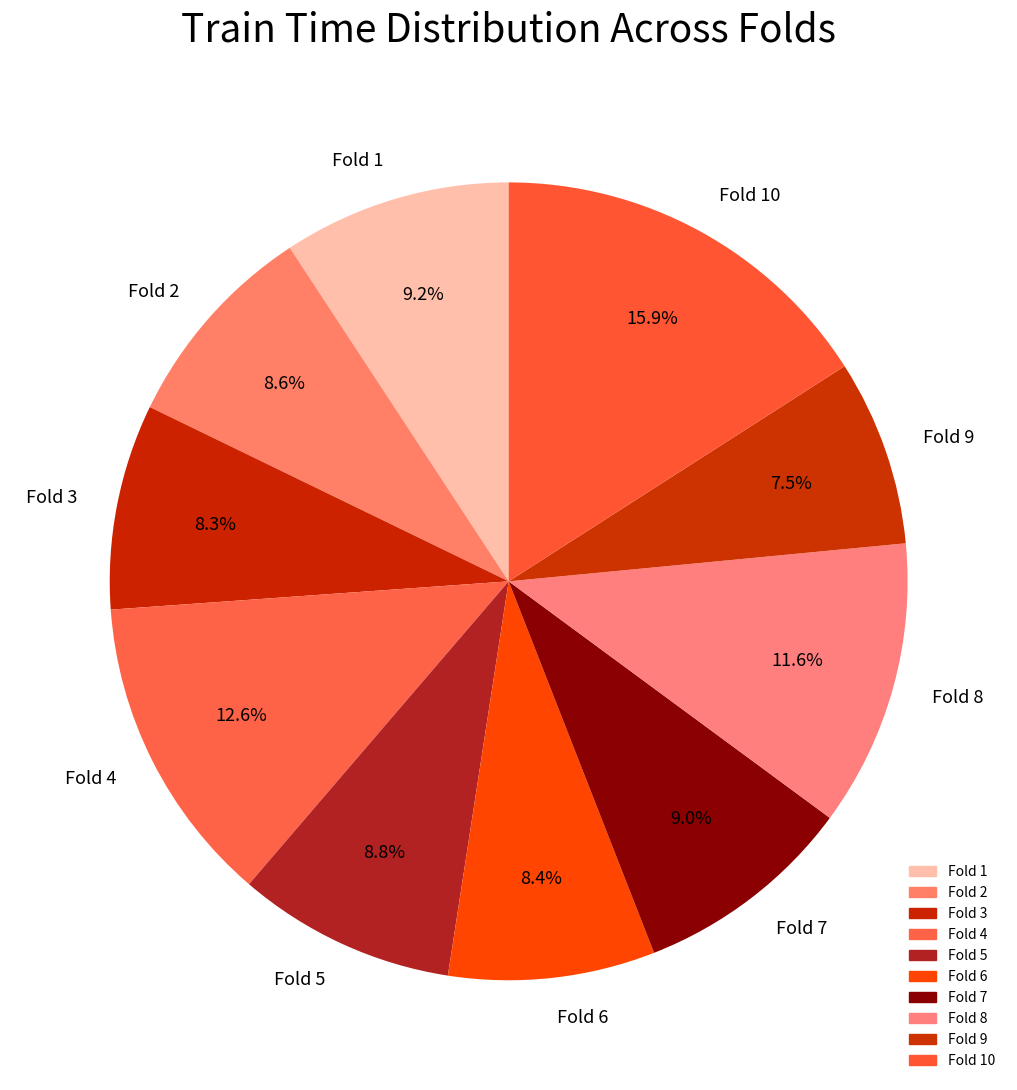

Does Fold 9 represent more than half of the total?

No